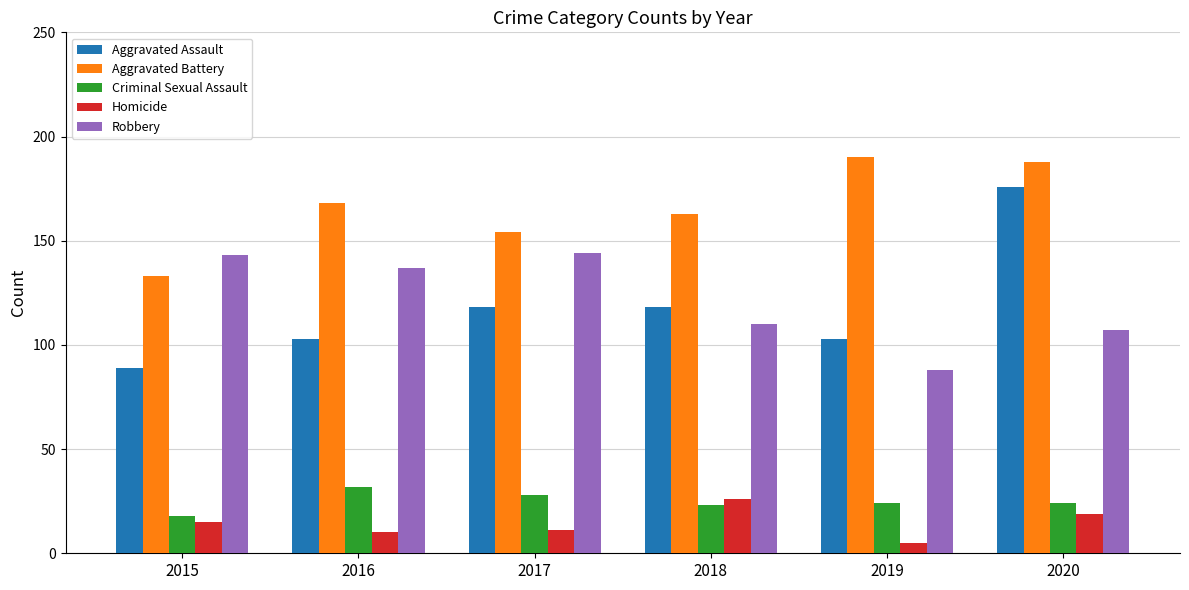

Which series has the largest total across all categories?

Aggravated Battery